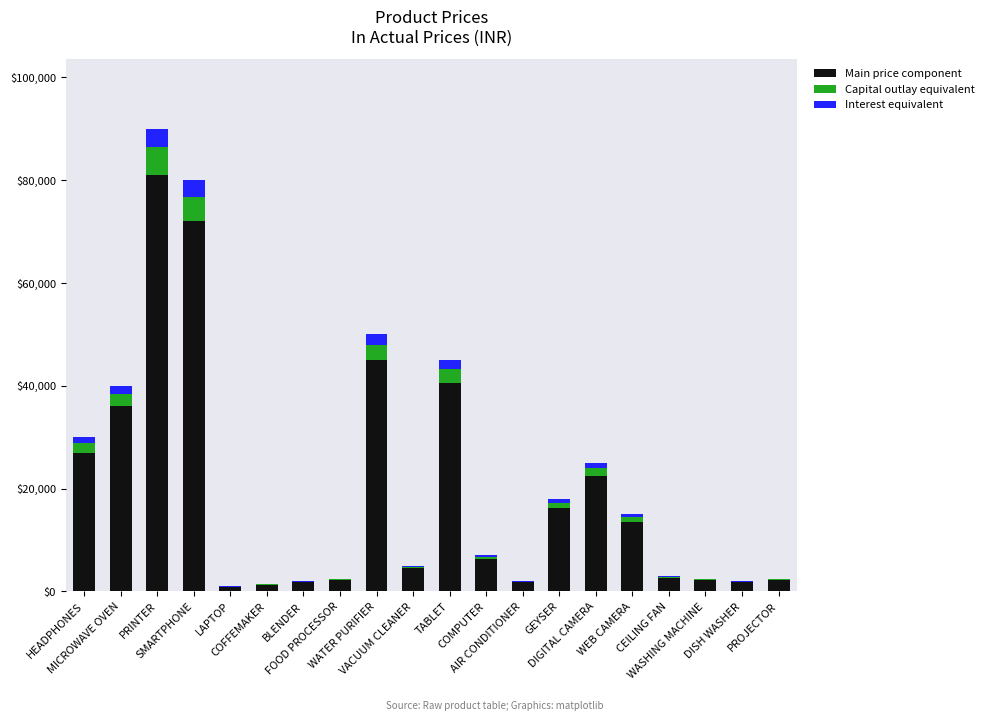

What is the highest value of the Main price component series?

81000.0